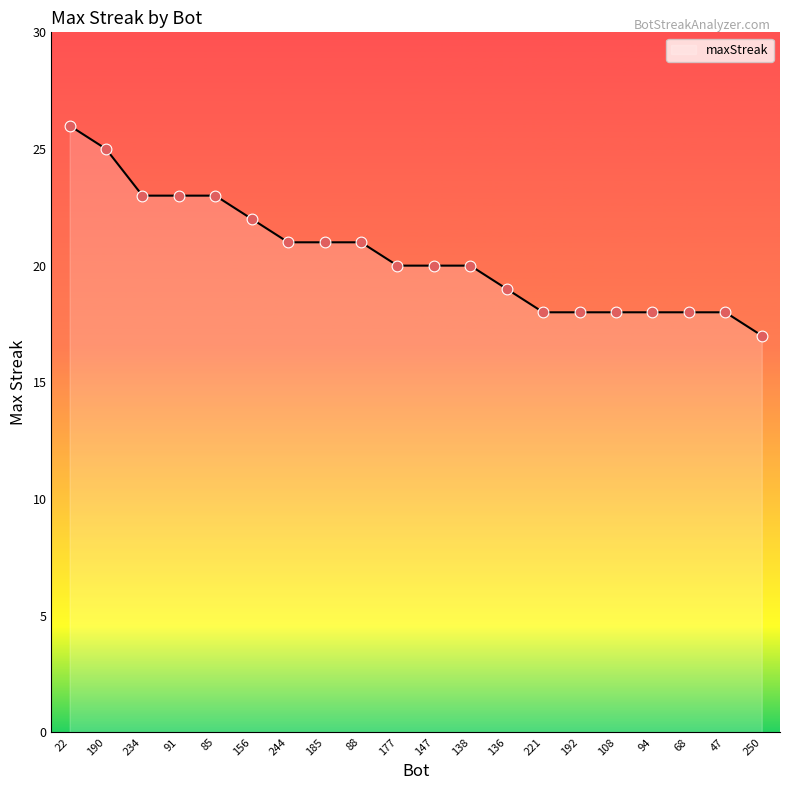

What is the ratio of the value at 177 to the value at 192?

1.1